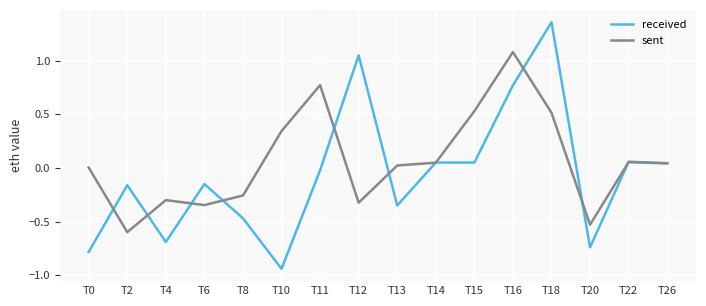

True or false: received and sent cross at least once.

True